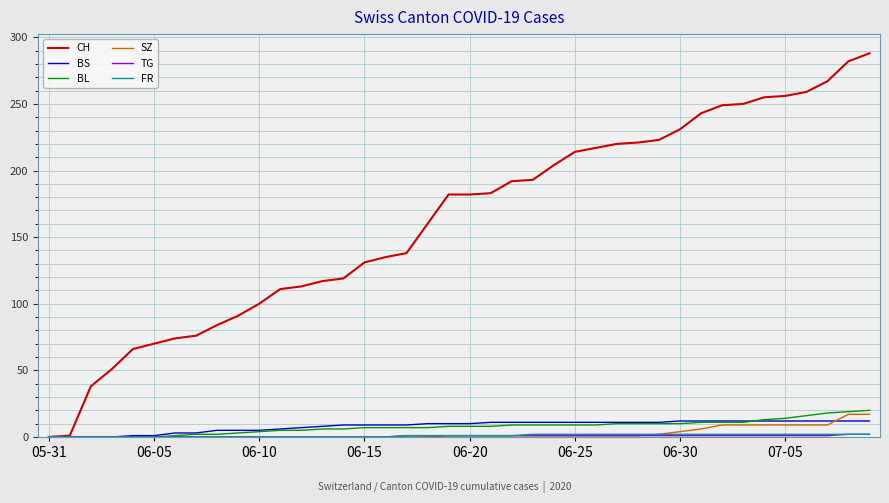

What is the highest value of the CH series?

288